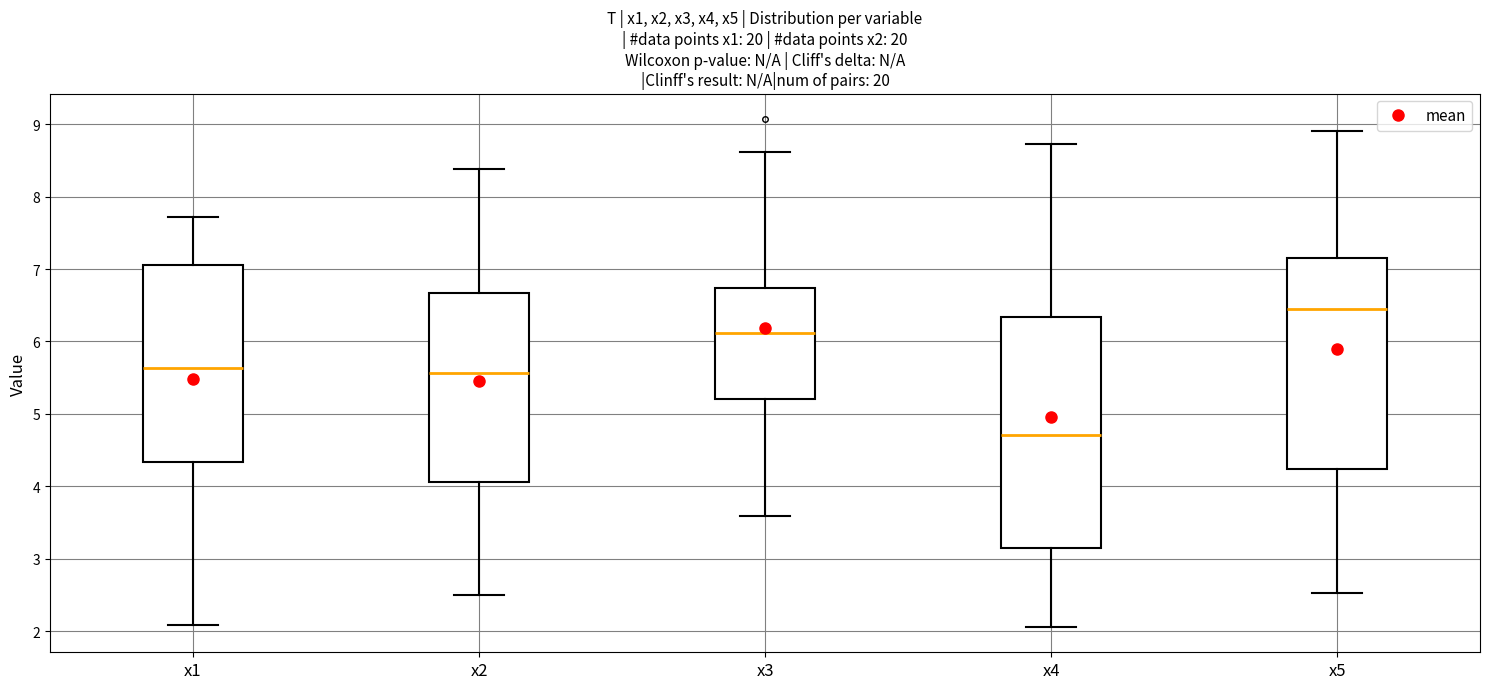

Reading left to right, transcribe this box plot: for each box, give where its median line is, the range the box spans, and where its two whiskers end, as read against the y-axis. The values are not printed on the chart, so give them approximately, as read against the axis.

x1: median 5.6, box 4.3 to 7.1, whiskers 2.1 to 7.7
x2: median 5.6, box 4.1 to 6.7, whiskers 2.5 to 8.4
x3: median 6.1, box 5.2 to 6.7, whiskers 3.6 to 8.6
x4: median 4.7, box 3.2 to 6.3, whiskers 2.1 to 8.7
x5: median 6.4, box 4.2 to 7.2, whiskers 2.5 to 8.9